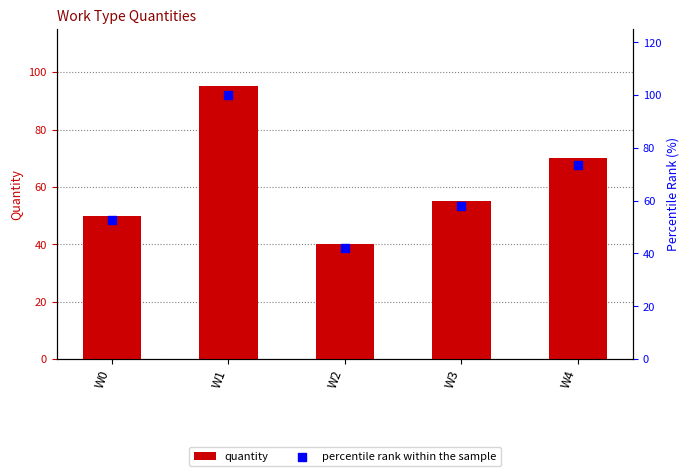

What are all the series names shown in the legend?

quantity, percentile rank within the sample